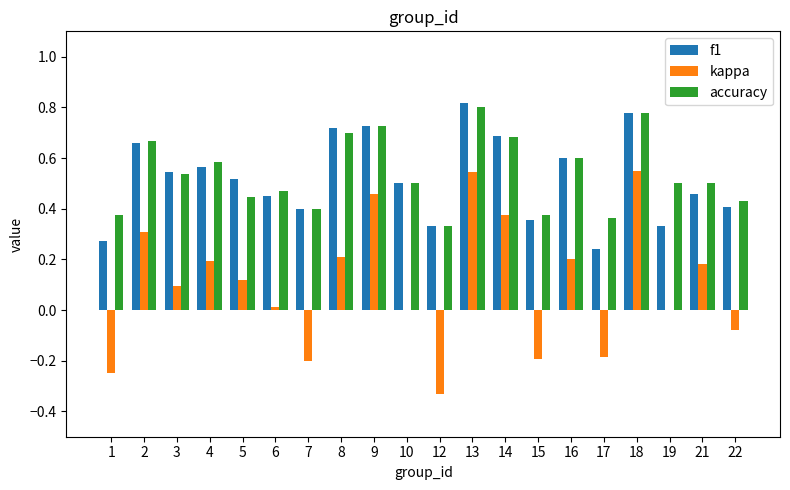

The value of accuracy at 2 is 0.7. True or false?

True